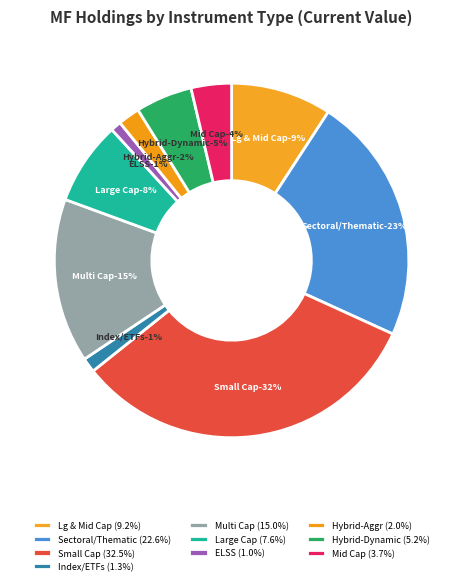

To the nearest percent, what is the average slice percentage?

10%